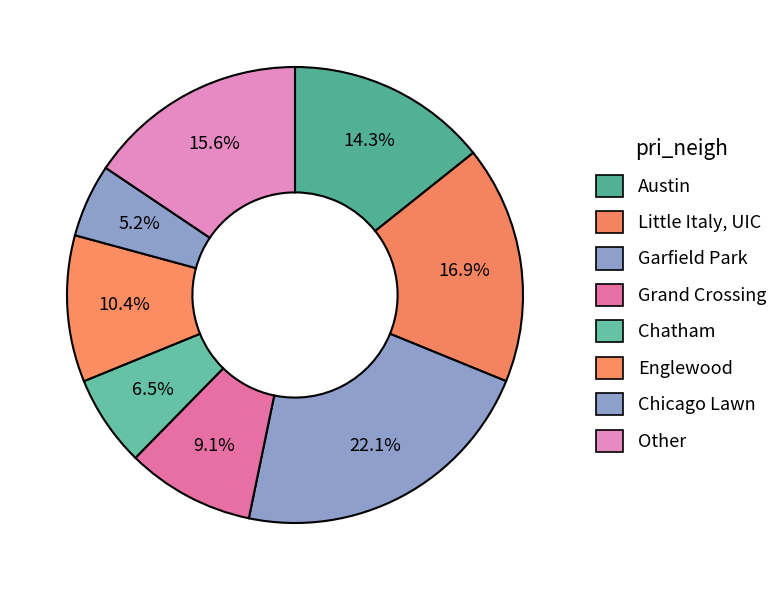

How many segments does this pie chart have?

8